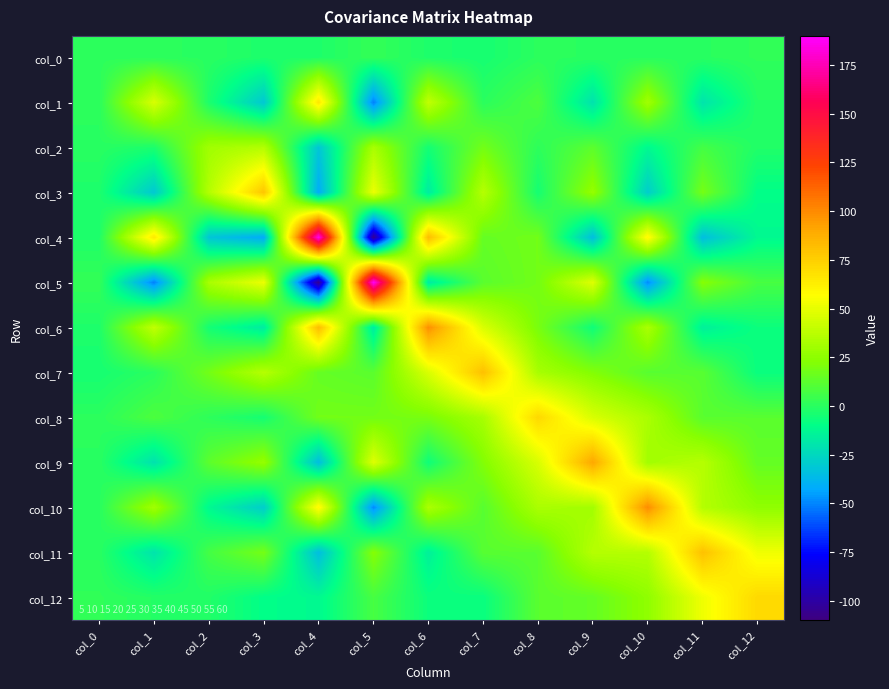

Which series has the largest range (max minus min)?

col_5